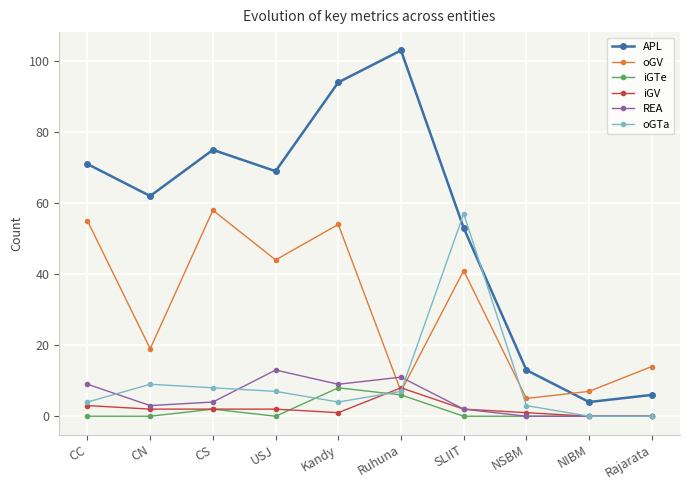

How many data points in APL are less than 69?

5